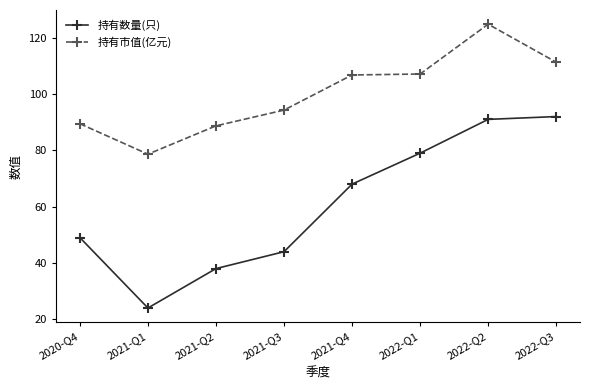

Is this an area chart (filled region under the line)?

No